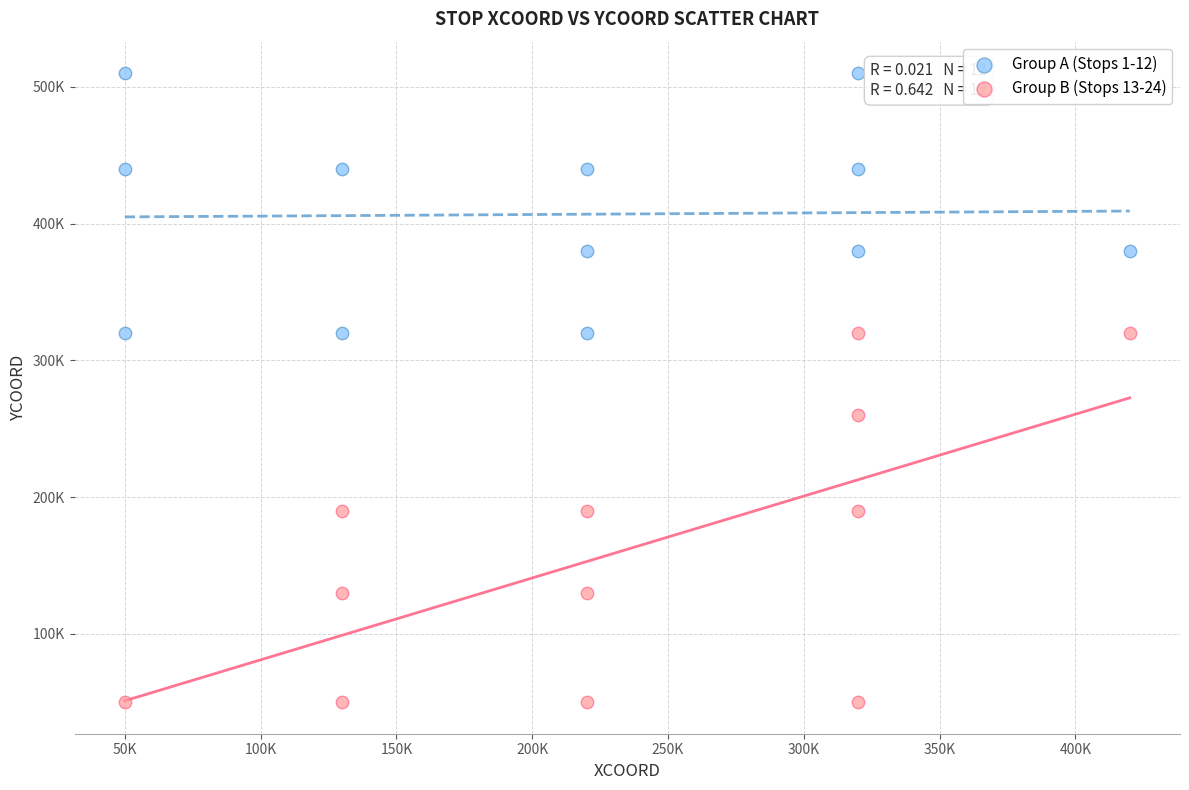

Which series contains the lowest Y value?

Group B (Stops 13-24)